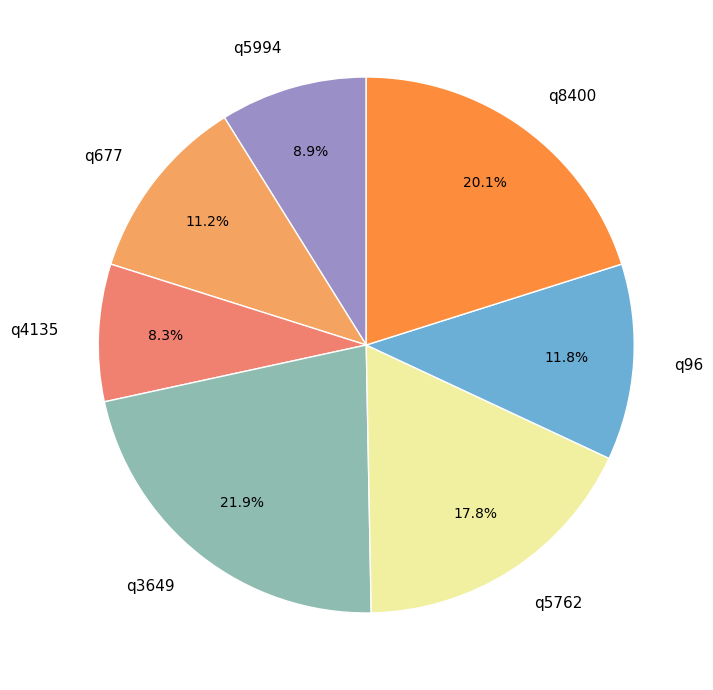

Is the sum of q8400 and q3649 greater than half?

No